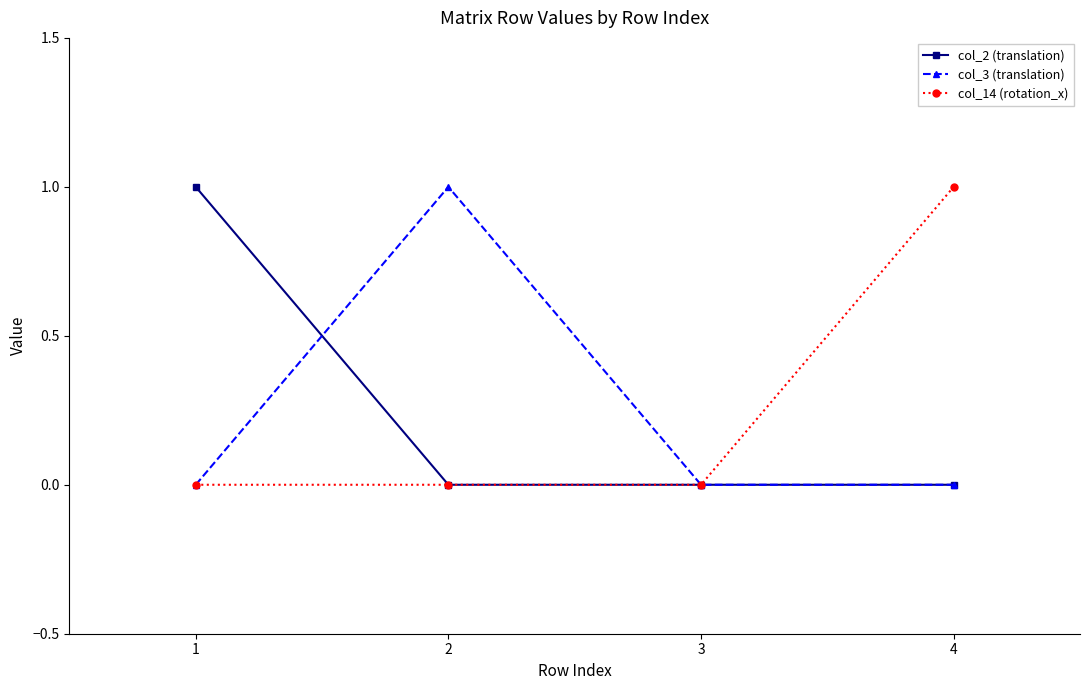

What are all the series names shown in the legend?

col_2 (translation), col_3 (translation), col_14 (rotation_x)